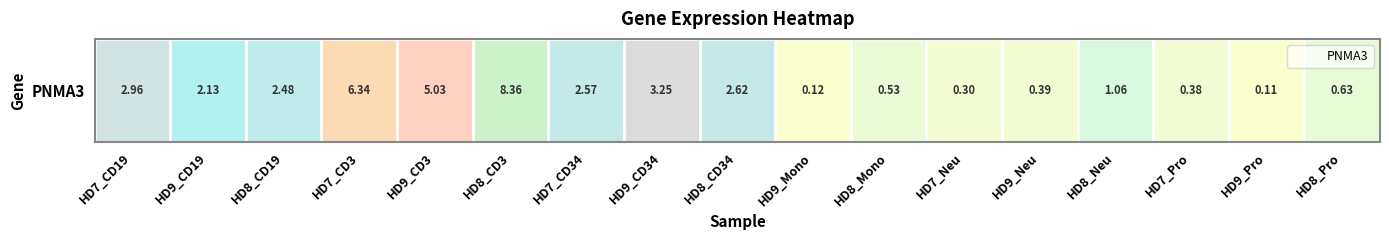

What is the sum of all values?

39.3